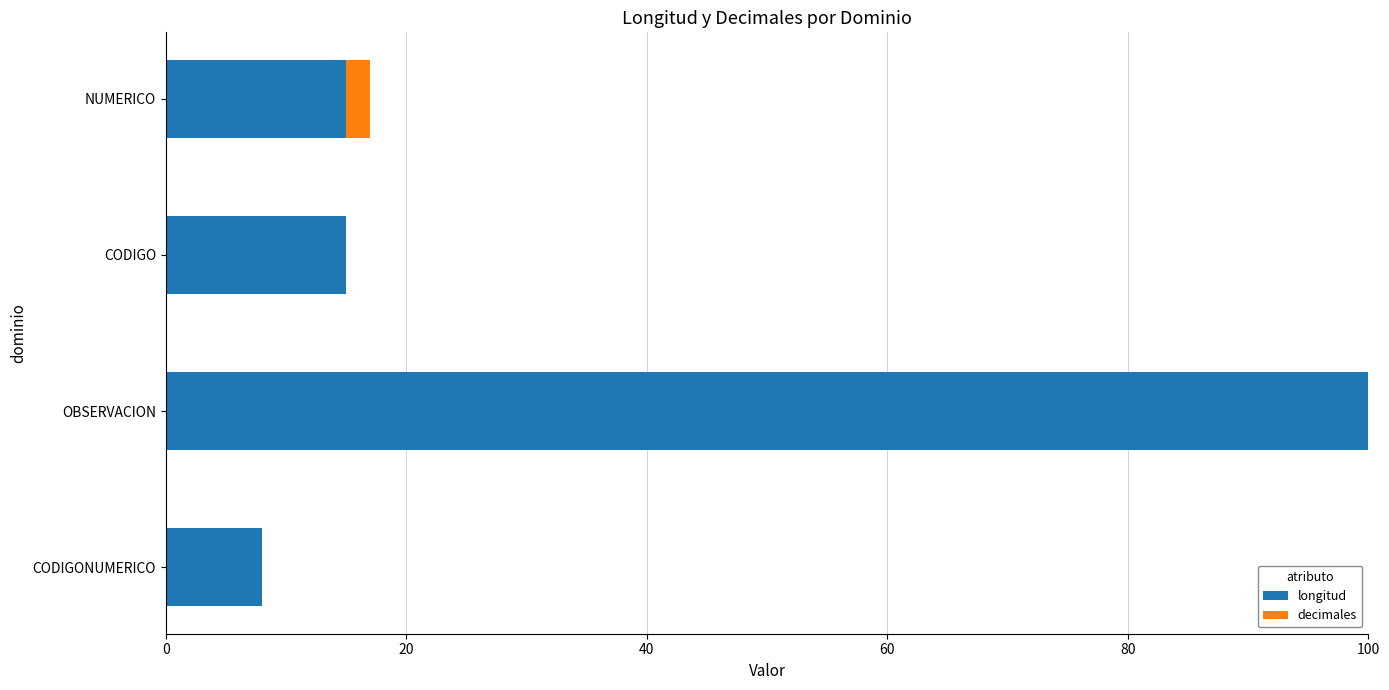

The value of longitud at CODIGONUMERICO is 14. True or false?

False